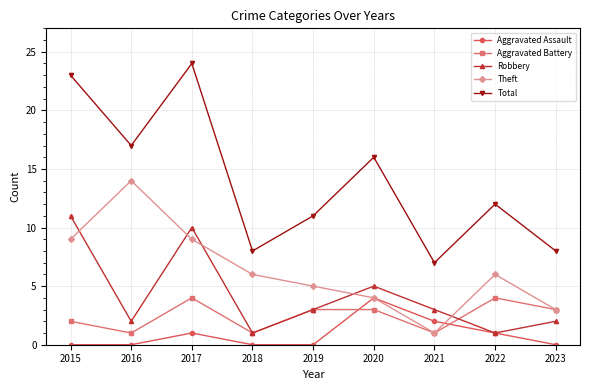

Where is Aggravated Battery nearest to the value 2?

2015